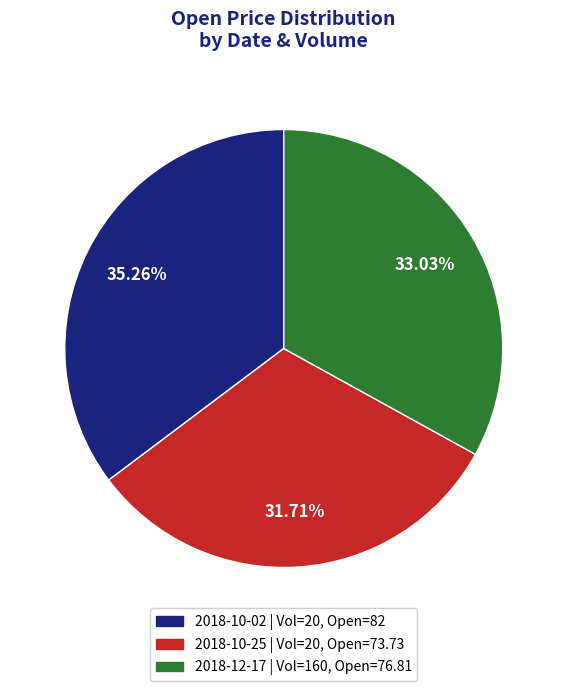

Is there a majority slice in this chart?

No